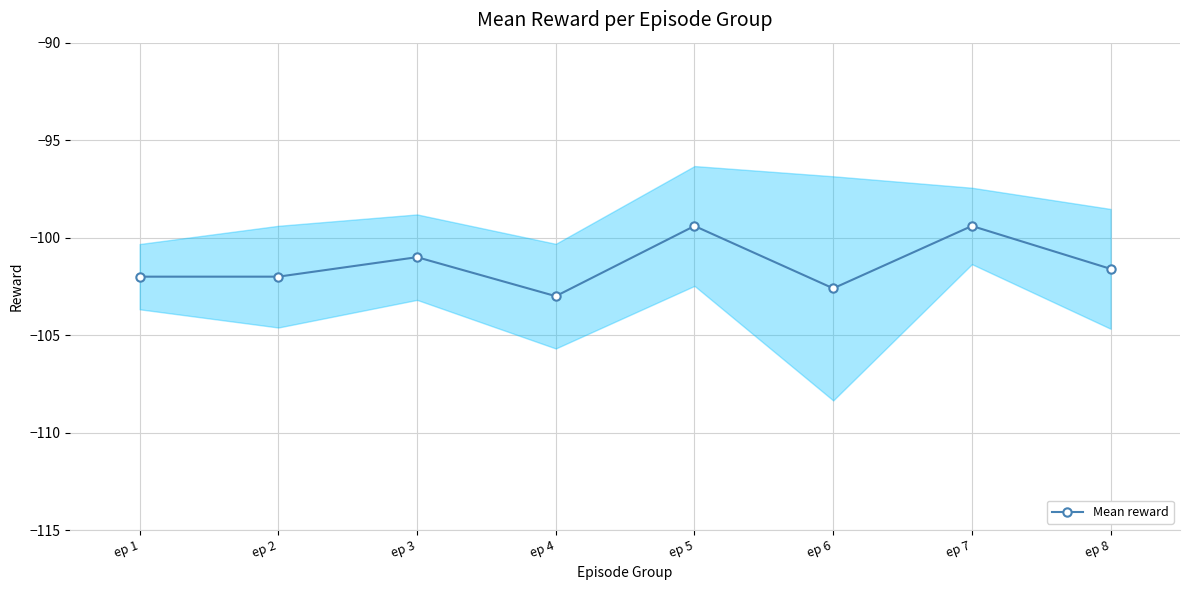

Which category has the highest value across all series?

ep 5